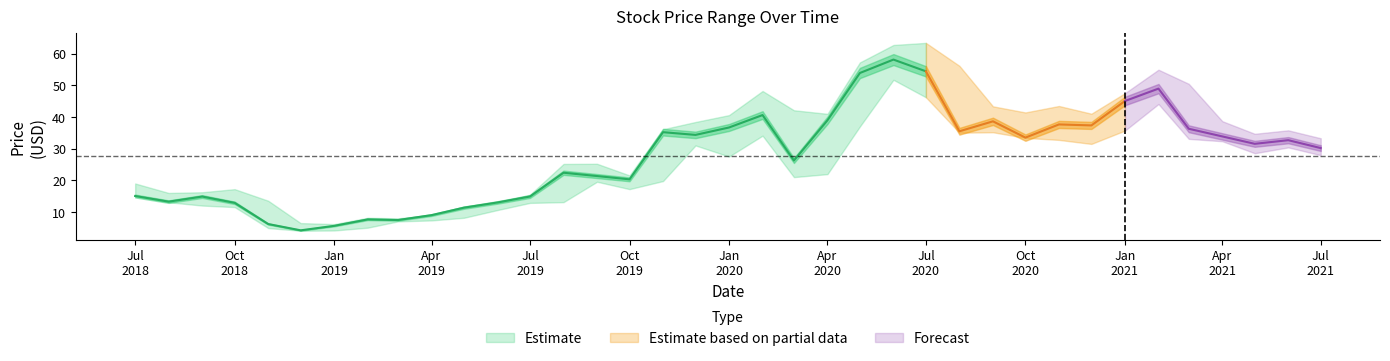

What is the highest value of the Close series?

58.2